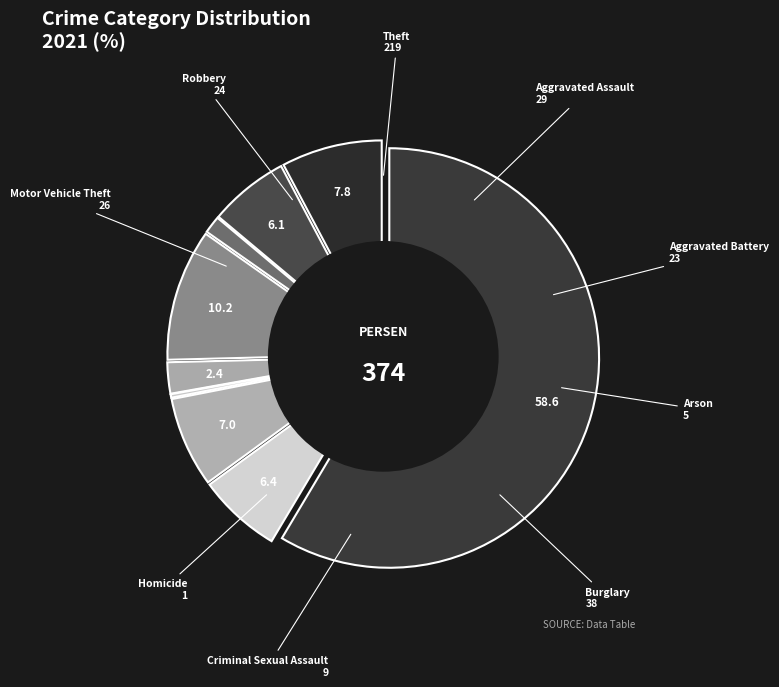

How many slices are in this pie chart?

9